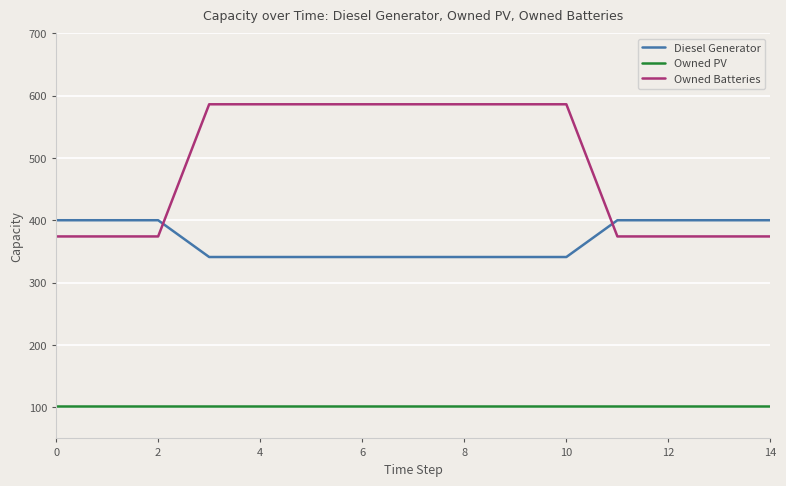

Which series has the largest total across all categories?

Owned Batteries